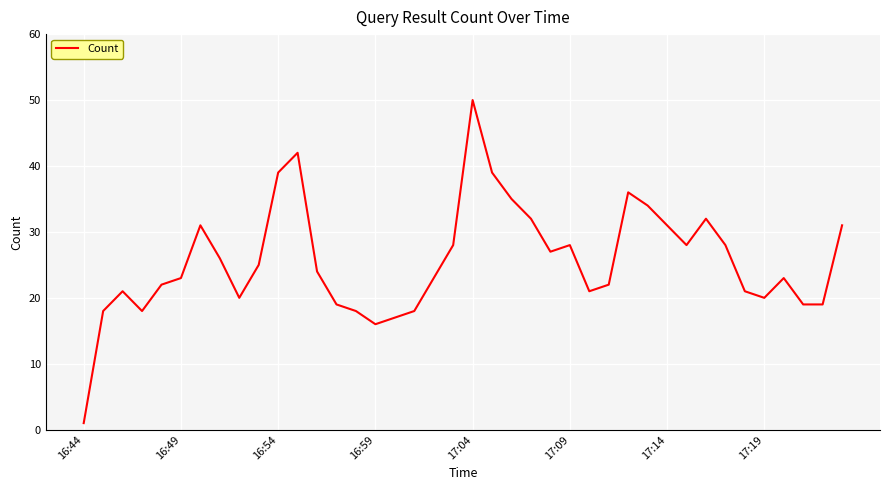

What is the maximum value shown in the chart?

50